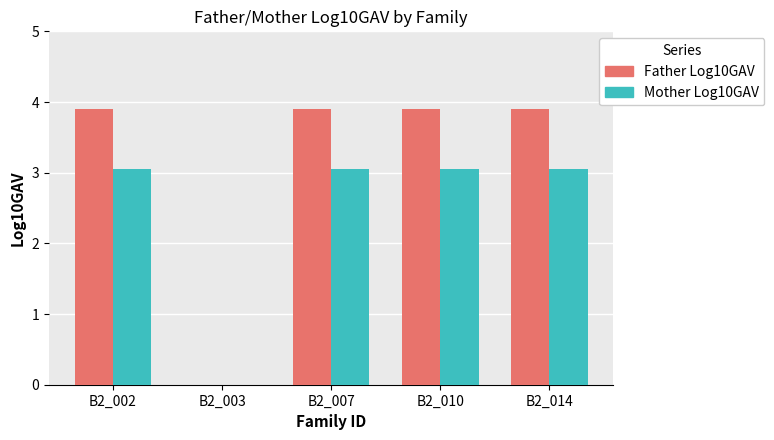

How many data points in Mother Log10GAV are above 3?

4